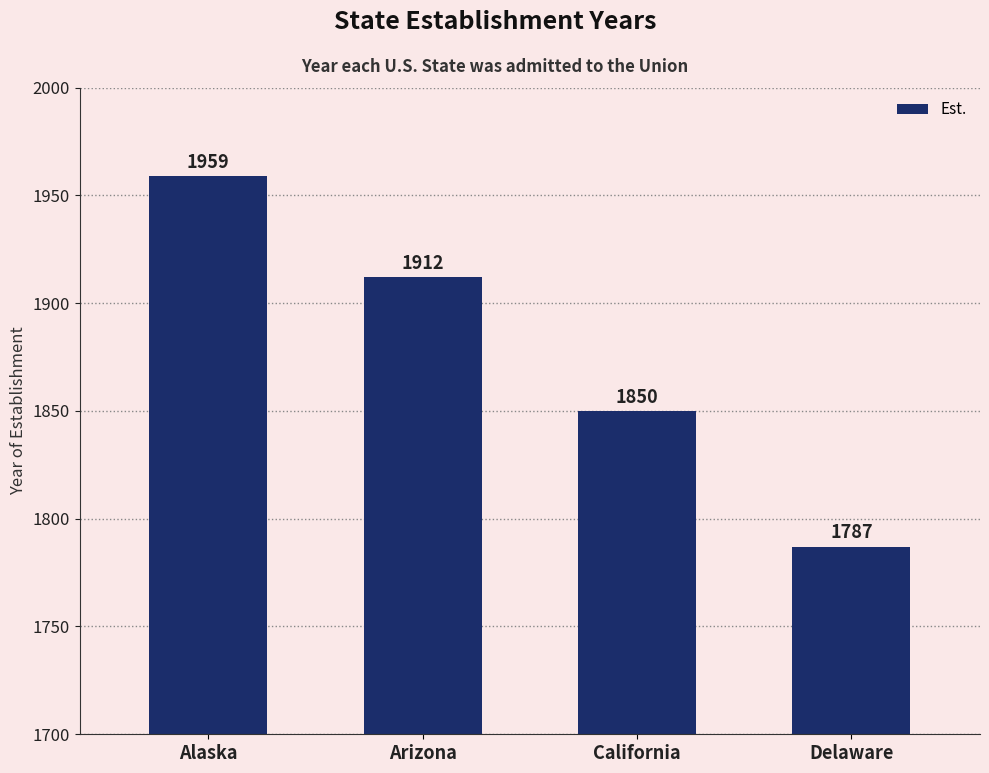

Which has a higher value, Arizona or Delaware?

Arizona